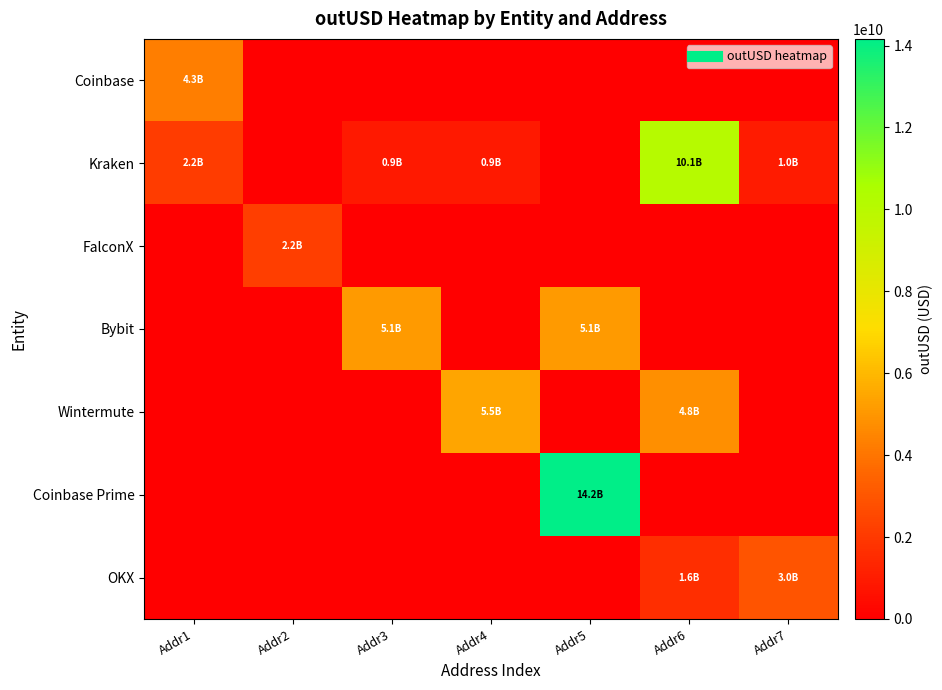

Which series has the widest spread of values?

Coinbase Prime